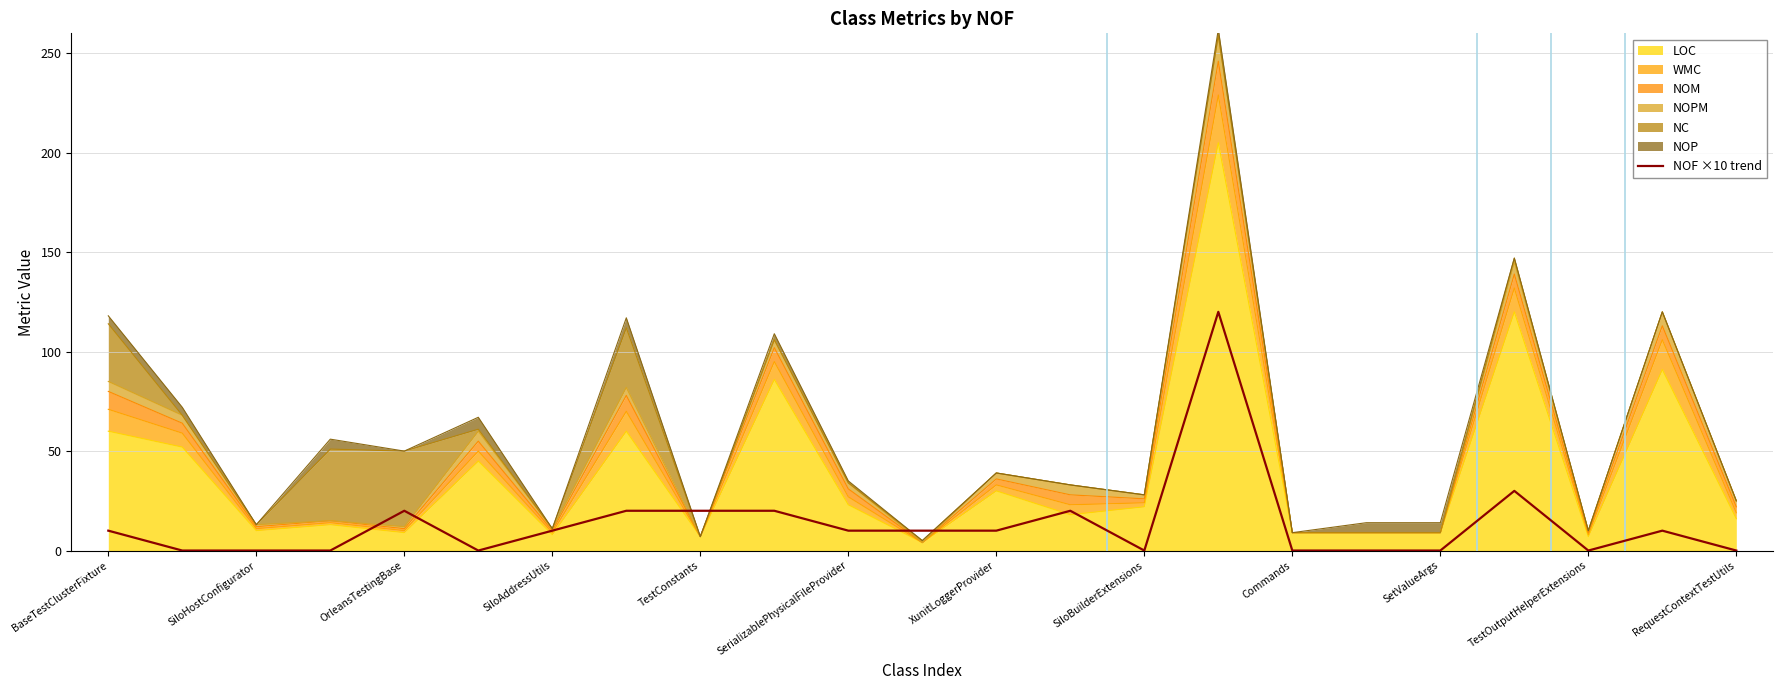

How many positive values are there?

13